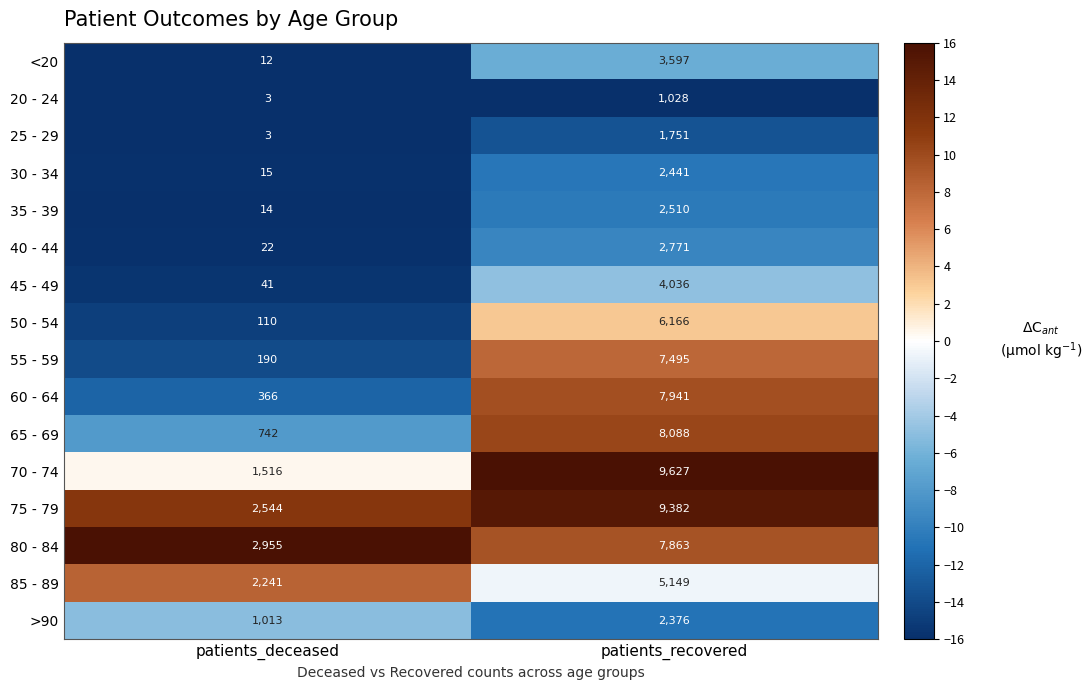

At patients_recovered, list the series in order from smallest to largest.

20 - 24, 25 - 29, >90, 30 - 34, 35 - 39, 40 - 44, <20, 45 - 49, 85 - 89, 50 - 54, 55 - 59, 80 - 84, 60 - 64, 65 - 69, 75 - 79, 70 - 74